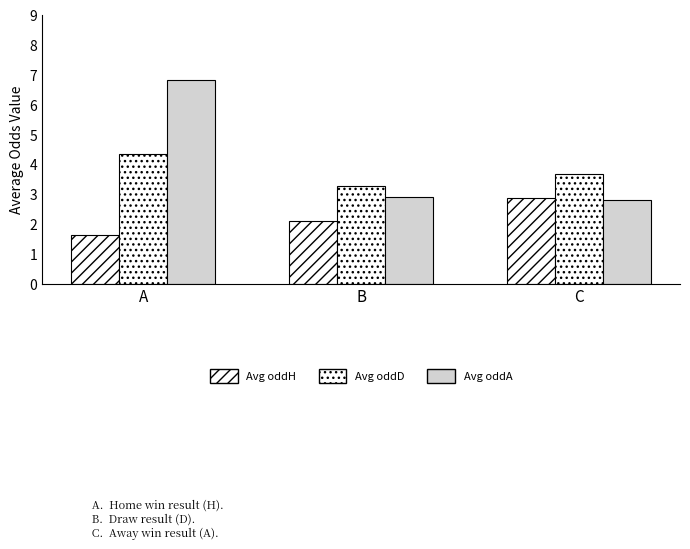

At which label is Avg oddD closest to 3?

B